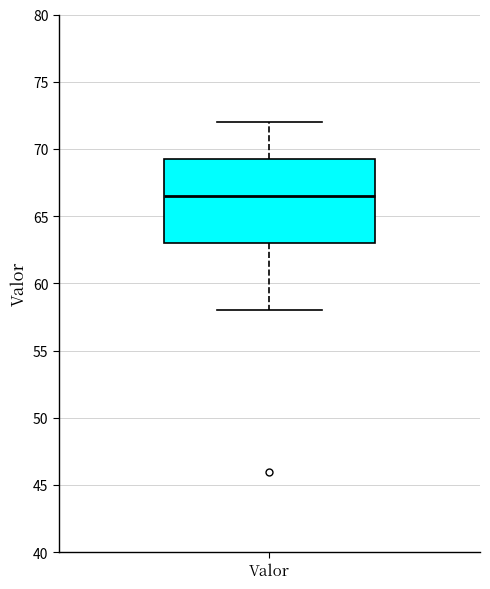

Read this box plot against the y-axis: the position of the median line, the range covered by the box, and the ends of both whiskers. The values are not printed on the chart, so give them approximately, as read against the axis.

median 66.5, box 63.0 to 69.5, whiskers 58.0 to 72.0